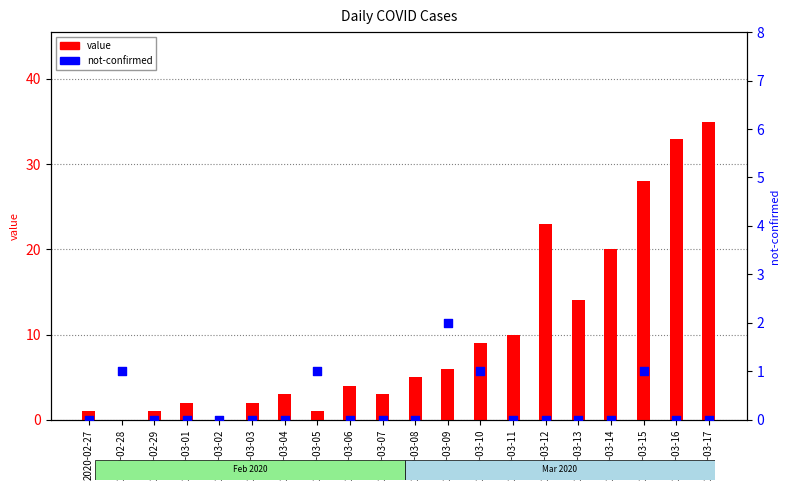

Which series reaches the maximum Y coordinate?

value